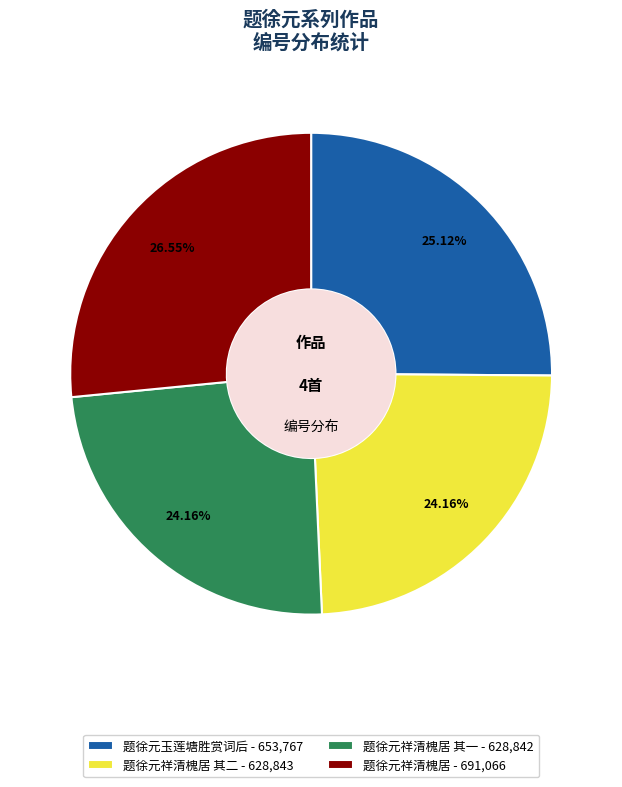

To the nearest percent, what is the average slice percentage?

25%